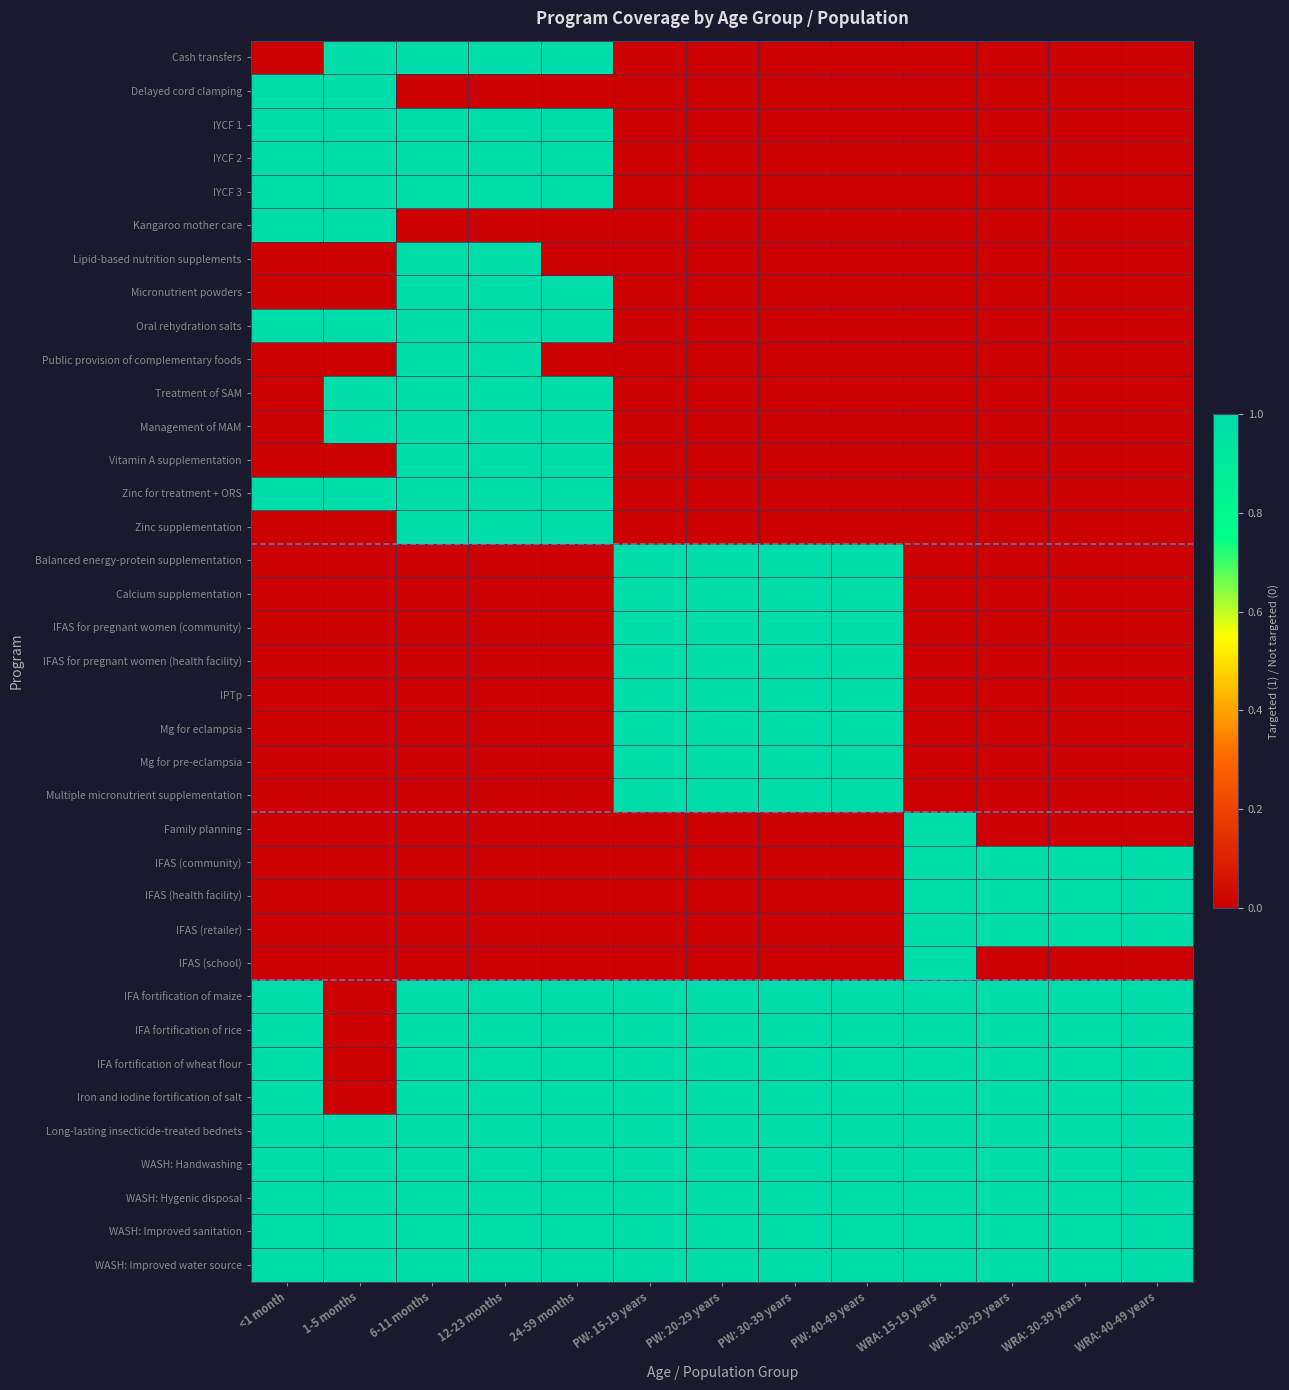

Reading right to left, list all the values displayed in this chart.

Cash transfers: WRA: 40-49 years=0	WRA: 30-39 years=0	WRA: 20-29 years=0	WRA: 15-19 years=0	PW: 40-49 years=0	PW: 30-39 years=0	PW: 20-29 years=0	PW: 15-19 years=0	24-59 months=1	12-23 months=1	6-11 months=1	1-5 months=1	<1 month=0
Delayed cord clamping: WRA: 40-49 years=0	WRA: 30-39 years=0	WRA: 20-29 years=0	WRA: 15-19 years=0	PW: 40-49 years=0	PW: 30-39 years=0	PW: 20-29 years=0	PW: 15-19 years=0	24-59 months=0	12-23 months=0	6-11 months=0	1-5 months=1	<1 month=1
IYCF 1: WRA: 40-49 years=0	WRA: 30-39 years=0	WRA: 20-29 years=0	WRA: 15-19 years=0	PW: 40-49 years=0	PW: 30-39 years=0	PW: 20-29 years=0	PW: 15-19 years=0	24-59 months=1	12-23 months=1	6-11 months=1	1-5 months=1	<1 month=1
IYCF 2: WRA: 40-49 years=0	WRA: 30-39 years=0	WRA: 20-29 years=0	WRA: 15-19 years=0	PW: 40-49 years=0	PW: 30-39 years=0	PW: 20-29 years=0	PW: 15-19 years=0	24-59 months=1	12-23 months=1	6-11 months=1	1-5 months=1	<1 month=1
IYCF 3: WRA: 40-49 years=0	WRA: 30-39 years=0	WRA: 20-29 years=0	WRA: 15-19 years=0	PW: 40-49 years=0	PW: 30-39 years=0	PW: 20-29 years=0	PW: 15-19 years=0	24-59 months=1	12-23 months=1	6-11 months=1	1-5 months=1	<1 month=1
Kangaroo mother care: WRA: 40-49 years=0	WRA: 30-39 years=0	WRA: 20-29 years=0	WRA: 15-19 years=0	PW: 40-49 years=0	PW: 30-39 years=0	PW: 20-29 years=0	PW: 15-19 years=0	24-59 months=0	12-23 months=0	6-11 months=0	1-5 months=1	<1 month=1
Lipid-based nutrition supplements: WRA: 40-49 years=0	WRA: 30-39 years=0	WRA: 20-29 years=0	WRA: 15-19 years=0	PW: 40-49 years=0	PW: 30-39 years=0	PW: 20-29 years=0	PW: 15-19 years=0	24-59 months=0	12-23 months=1	6-11 months=1	1-5 months=0	<1 month=0
Micronutrient powders: WRA: 40-49 years=0	WRA: 30-39 years=0	WRA: 20-29 years=0	WRA: 15-19 years=0	PW: 40-49 years=0	PW: 30-39 years=0	PW: 20-29 years=0	PW: 15-19 years=0	24-59 months=1	12-23 months=1	6-11 months=1	1-5 months=0	<1 month=0
Oral rehydration salts: WRA: 40-49 years=0	WRA: 30-39 years=0	WRA: 20-29 years=0	WRA: 15-19 years=0	PW: 40-49 years=0	PW: 30-39 years=0	PW: 20-29 years=0	PW: 15-19 years=0	24-59 months=1	12-23 months=1	6-11 months=1	1-5 months=1	<1 month=1
Public provision of complementary foods: WRA: 40-49 years=0	WRA: 30-39 years=0	WRA: 20-29 years=0	WRA: 15-19 years=0	PW: 40-49 years=0	PW: 30-39 years=0	PW: 20-29 years=0	PW: 15-19 years=0	24-59 months=0	12-23 months=1	6-11 months=1	1-5 months=0	<1 month=0
Treatment of SAM: WRA: 40-49 years=0	WRA: 30-39 years=0	WRA: 20-29 years=0	WRA: 15-19 years=0	PW: 40-49 years=0	PW: 30-39 years=0	PW: 20-29 years=0	PW: 15-19 years=0	24-59 months=1	12-23 months=1	6-11 months=1	1-5 months=1	<1 month=0
Management of MAM: WRA: 40-49 years=0	WRA: 30-39 years=0	WRA: 20-29 years=0	WRA: 15-19 years=0	PW: 40-49 years=0	PW: 30-39 years=0	PW: 20-29 years=0	PW: 15-19 years=0	24-59 months=1	12-23 months=1	6-11 months=1	1-5 months=1	<1 month=0
Vitamin A supplementation: WRA: 40-49 years=0	WRA: 30-39 years=0	WRA: 20-29 years=0	WRA: 15-19 years=0	PW: 40-49 years=0	PW: 30-39 years=0	PW: 20-29 years=0	PW: 15-19 years=0	24-59 months=1	12-23 months=1	6-11 months=1	1-5 months=0	<1 month=0
Zinc for treatment + ORS: WRA: 40-49 years=0	WRA: 30-39 years=0	WRA: 20-29 years=0	WRA: 15-19 years=0	PW: 40-49 years=0	PW: 30-39 years=0	PW: 20-29 years=0	PW: 15-19 years=0	24-59 months=1	12-23 months=1	6-11 months=1	1-5 months=1	<1 month=1
Zinc supplementation: WRA: 40-49 years=0	WRA: 30-39 years=0	WRA: 20-29 years=0	WRA: 15-19 years=0	PW: 40-49 years=0	PW: 30-39 years=0	PW: 20-29 years=0	PW: 15-19 years=0	24-59 months=1	12-23 months=1	6-11 months=1	1-5 months=0	<1 month=0
Balanced energy-protein supplementation: WRA: 40-49 years=0	WRA: 30-39 years=0	WRA: 20-29 years=0	WRA: 15-19 years=0	PW: 40-49 years=1	PW: 30-39 years=1	PW: 20-29 years=1	PW: 15-19 years=1	24-59 months=0	12-23 months=0	6-11 months=0	1-5 months=0	<1 month=0
Calcium supplementation: WRA: 40-49 years=0	WRA: 30-39 years=0	WRA: 20-29 years=0	WRA: 15-19 years=0	PW: 40-49 years=1	PW: 30-39 years=1	PW: 20-29 years=1	PW: 15-19 years=1	24-59 months=0	12-23 months=0	6-11 months=0	1-5 months=0	<1 month=0
IFAS for pregnant women (community): WRA: 40-49 years=0	WRA: 30-39 years=0	WRA: 20-29 years=0	WRA: 15-19 years=0	PW: 40-49 years=1	PW: 30-39 years=1	PW: 20-29 years=1	PW: 15-19 years=1	24-59 months=0	12-23 months=0	6-11 months=0	1-5 months=0	<1 month=0
IFAS for pregnant women (health facility): WRA: 40-49 years=0	WRA: 30-39 years=0	WRA: 20-29 years=0	WRA: 15-19 years=0	PW: 40-49 years=1	PW: 30-39 years=1	PW: 20-29 years=1	PW: 15-19 years=1	24-59 months=0	12-23 months=0	6-11 months=0	1-5 months=0	<1 month=0
IPTp: WRA: 40-49 years=0	WRA: 30-39 years=0	WRA: 20-29 years=0	WRA: 15-19 years=0	PW: 40-49 years=1	PW: 30-39 years=1	PW: 20-29 years=1	PW: 15-19 years=1	24-59 months=0	12-23 months=0	6-11 months=0	1-5 months=0	<1 month=0
Mg for eclampsia: WRA: 40-49 years=0	WRA: 30-39 years=0	WRA: 20-29 years=0	WRA: 15-19 years=0	PW: 40-49 years=1	PW: 30-39 years=1	PW: 20-29 years=1	PW: 15-19 years=1	24-59 months=0	12-23 months=0	6-11 months=0	1-5 months=0	<1 month=0
Mg for pre-eclampsia: WRA: 40-49 years=0	WRA: 30-39 years=0	WRA: 20-29 years=0	WRA: 15-19 years=0	PW: 40-49 years=1	PW: 30-39 years=1	PW: 20-29 years=1	PW: 15-19 years=1	24-59 months=0	12-23 months=0	6-11 months=0	1-5 months=0	<1 month=0
Multiple micronutrient supplementation: WRA: 40-49 years=0	WRA: 30-39 years=0	WRA: 20-29 years=0	WRA: 15-19 years=0	PW: 40-49 years=1	PW: 30-39 years=1	PW: 20-29 years=1	PW: 15-19 years=1	24-59 months=0	12-23 months=0	6-11 months=0	1-5 months=0	<1 month=0
Family planning: WRA: 40-49 years=0	WRA: 30-39 years=0	WRA: 20-29 years=0	WRA: 15-19 years=1	PW: 40-49 years=0	PW: 30-39 years=0	PW: 20-29 years=0	PW: 15-19 years=0	24-59 months=0	12-23 months=0	6-11 months=0	1-5 months=0	<1 month=0
IFAS (community): WRA: 40-49 years=1	WRA: 30-39 years=1	WRA: 20-29 years=1	WRA: 15-19 years=1	PW: 40-49 years=0	PW: 30-39 years=0	PW: 20-29 years=0	PW: 15-19 years=0	24-59 months=0	12-23 months=0	6-11 months=0	1-5 months=0	<1 month=0
IFAS (health facility): WRA: 40-49 years=1	WRA: 30-39 years=1	WRA: 20-29 years=1	WRA: 15-19 years=1	PW: 40-49 years=0	PW: 30-39 years=0	PW: 20-29 years=0	PW: 15-19 years=0	24-59 months=0	12-23 months=0	6-11 months=0	1-5 months=0	<1 month=0
IFAS (retailer): WRA: 40-49 years=1	WRA: 30-39 years=1	WRA: 20-29 years=1	WRA: 15-19 years=1	PW: 40-49 years=0	PW: 30-39 years=0	PW: 20-29 years=0	PW: 15-19 years=0	24-59 months=0	12-23 months=0	6-11 months=0	1-5 months=0	<1 month=0
IFAS (school): WRA: 40-49 years=0	WRA: 30-39 years=0	WRA: 20-29 years=0	WRA: 15-19 years=1	PW: 40-49 years=0	PW: 30-39 years=0	PW: 20-29 years=0	PW: 15-19 years=0	24-59 months=0	12-23 months=0	6-11 months=0	1-5 months=0	<1 month=0
IFA fortification of maize: WRA: 40-49 years=1	WRA: 30-39 years=1	WRA: 20-29 years=1	WRA: 15-19 years=1	PW: 40-49 years=1	PW: 30-39 years=1	PW: 20-29 years=1	PW: 15-19 years=1	24-59 months=1	12-23 months=1	6-11 months=1	1-5 months=0	<1 month=1
IFA fortification of rice: WRA: 40-49 years=1	WRA: 30-39 years=1	WRA: 20-29 years=1	WRA: 15-19 years=1	PW: 40-49 years=1	PW: 30-39 years=1	PW: 20-29 years=1	PW: 15-19 years=1	24-59 months=1	12-23 months=1	6-11 months=1	1-5 months=0	<1 month=1
IFA fortification of wheat flour: WRA: 40-49 years=1	WRA: 30-39 years=1	WRA: 20-29 years=1	WRA: 15-19 years=1	PW: 40-49 years=1	PW: 30-39 years=1	PW: 20-29 years=1	PW: 15-19 years=1	24-59 months=1	12-23 months=1	6-11 months=1	1-5 months=0	<1 month=1
Iron and iodine fortification of salt: WRA: 40-49 years=1	WRA: 30-39 years=1	WRA: 20-29 years=1	WRA: 15-19 years=1	PW: 40-49 years=1	PW: 30-39 years=1	PW: 20-29 years=1	PW: 15-19 years=1	24-59 months=1	12-23 months=1	6-11 months=1	1-5 months=0	<1 month=1
Long-lasting insecticide-treated bednets: WRA: 40-49 years=1	WRA: 30-39 years=1	WRA: 20-29 years=1	WRA: 15-19 years=1	PW: 40-49 years=1	PW: 30-39 years=1	PW: 20-29 years=1	PW: 15-19 years=1	24-59 months=1	12-23 months=1	6-11 months=1	1-5 months=1	<1 month=1
WASH: Handwashing: WRA: 40-49 years=1	WRA: 30-39 years=1	WRA: 20-29 years=1	WRA: 15-19 years=1	PW: 40-49 years=1	PW: 30-39 years=1	PW: 20-29 years=1	PW: 15-19 years=1	24-59 months=1	12-23 months=1	6-11 months=1	1-5 months=1	<1 month=1
WASH: Hygenic disposal: WRA: 40-49 years=1	WRA: 30-39 years=1	WRA: 20-29 years=1	WRA: 15-19 years=1	PW: 40-49 years=1	PW: 30-39 years=1	PW: 20-29 years=1	PW: 15-19 years=1	24-59 months=1	12-23 months=1	6-11 months=1	1-5 months=1	<1 month=1
WASH: Improved sanitation: WRA: 40-49 years=1	WRA: 30-39 years=1	WRA: 20-29 years=1	WRA: 15-19 years=1	PW: 40-49 years=1	PW: 30-39 years=1	PW: 20-29 years=1	PW: 15-19 years=1	24-59 months=1	12-23 months=1	6-11 months=1	1-5 months=1	<1 month=1
WASH: Improved water source: WRA: 40-49 years=1	WRA: 30-39 years=1	WRA: 20-29 years=1	WRA: 15-19 years=1	PW: 40-49 years=1	PW: 30-39 years=1	PW: 20-29 years=1	PW: 15-19 years=1	24-59 months=1	12-23 months=1	6-11 months=1	1-5 months=1	<1 month=1